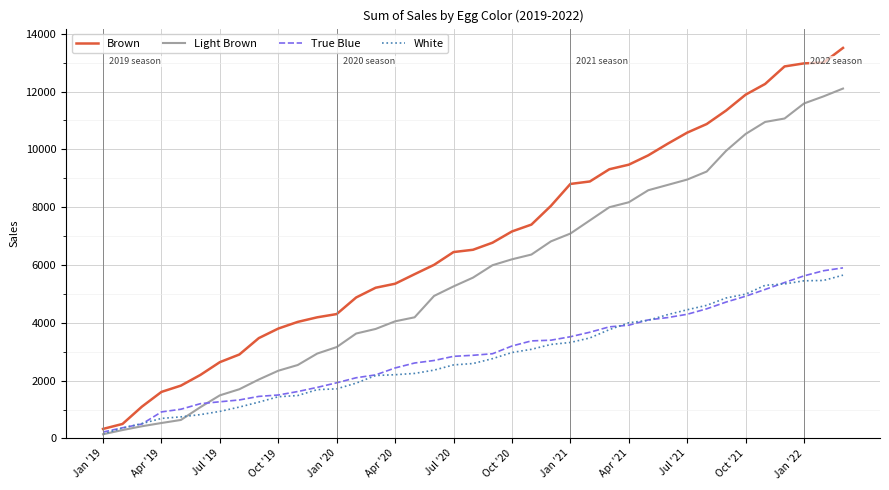

Which series has the largest range (max minus min)?

Brown